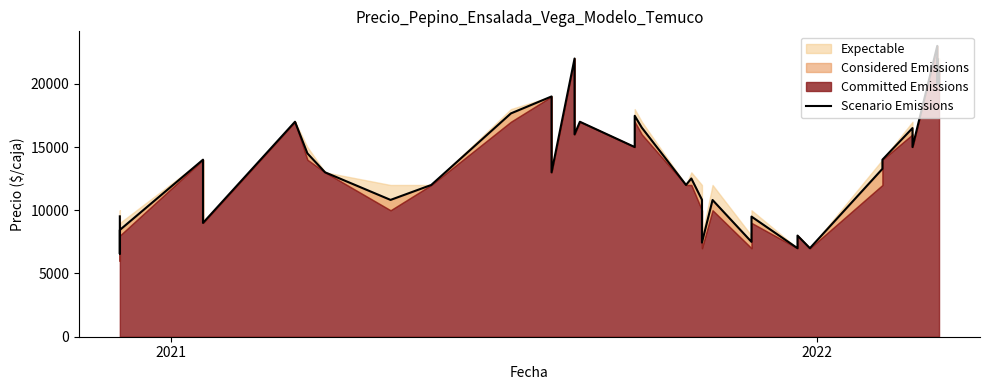

What is the smallest value displayed?

6564